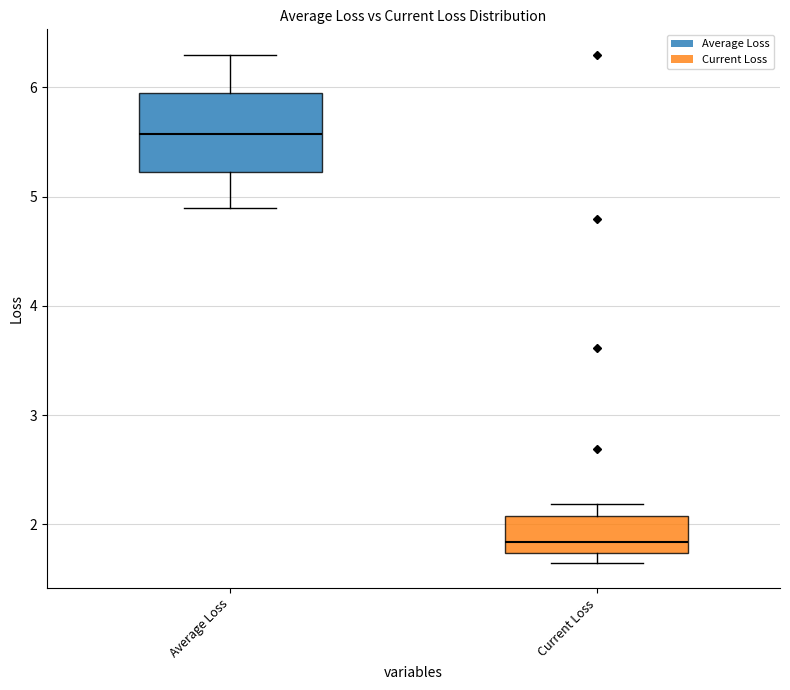

Reading left to right, transcribe this box plot: for each box, give where its median line is, the range the box spans, and where its two whiskers end, as read against the y-axis. The values are not printed on the chart, so give them approximately, as read against the axis.

Average Loss: median 5.6, box 5.2 to 6.0, whiskers 4.9 to 6.3
Current Loss: median 1.8, box 1.7 to 2.1, whiskers 1.6 to 2.2